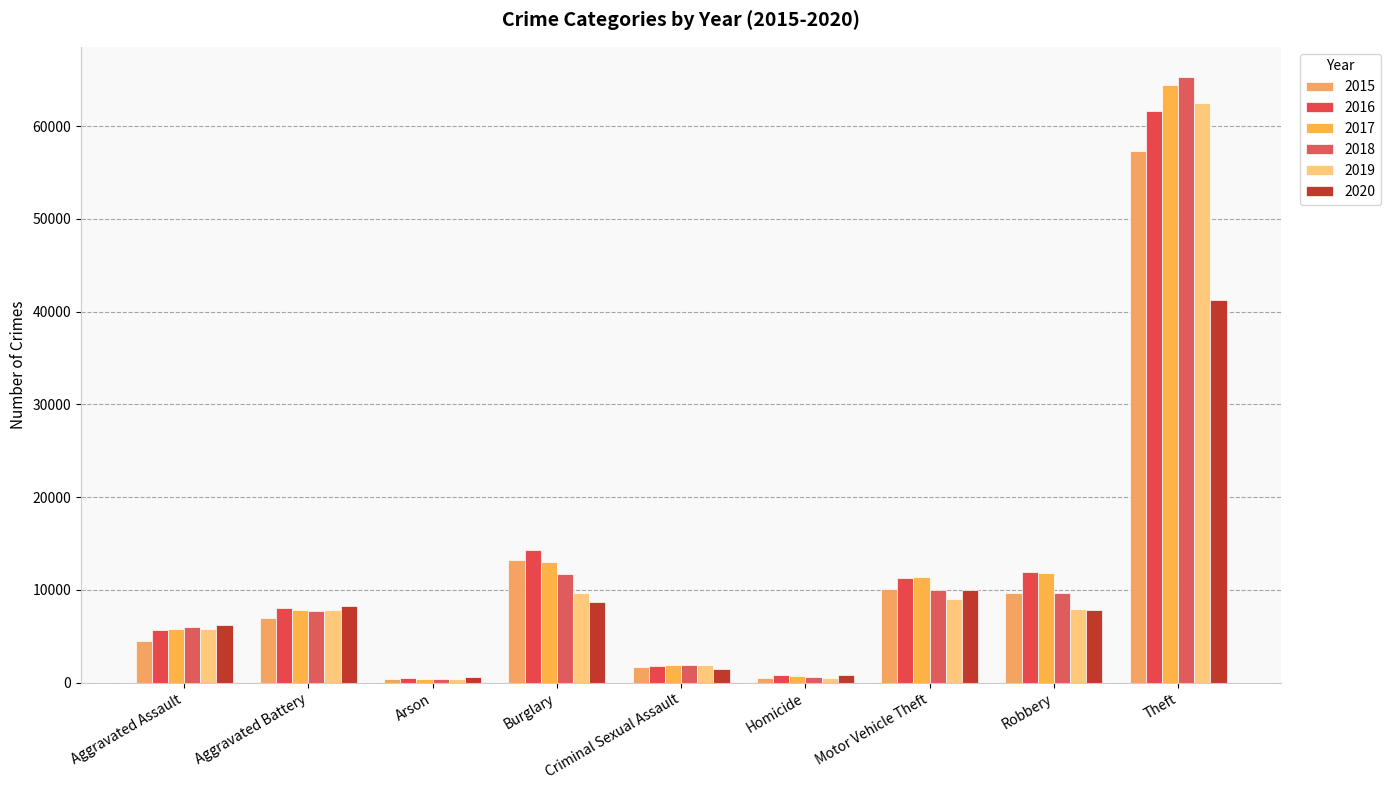

The 2015 series shows 18103 at Motor Vehicle Theft. True or false?

False